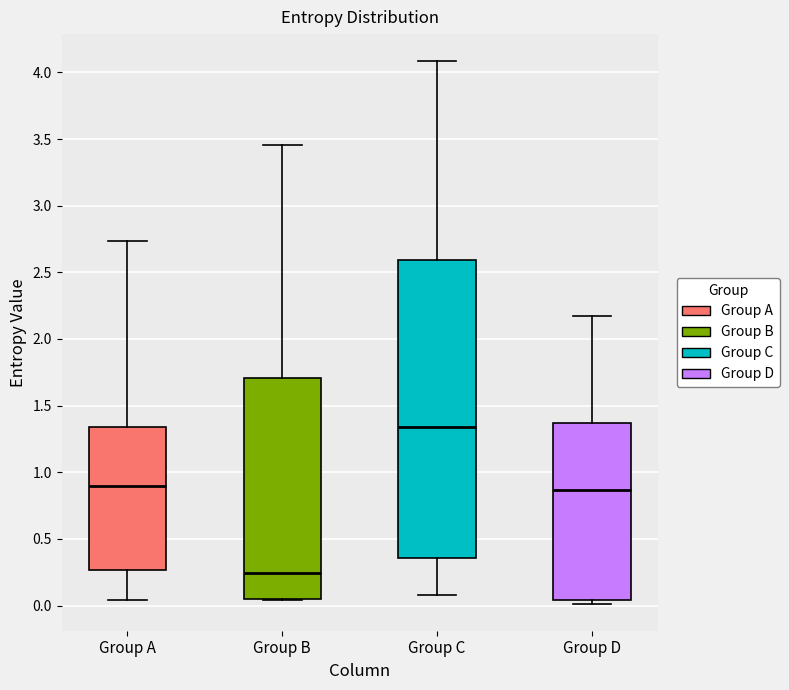

Where does the lower whisker of the box for Group C end on the y-axis? The values are not printed on the chart, so give them approximately, as read against the axis.

0.10